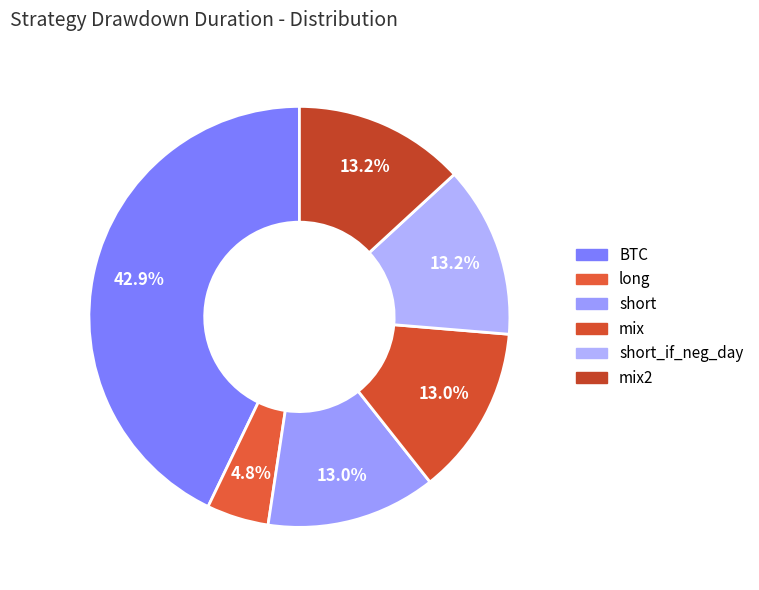

To the nearest percent, what is the combined percentage of BTC and mix2?

56%